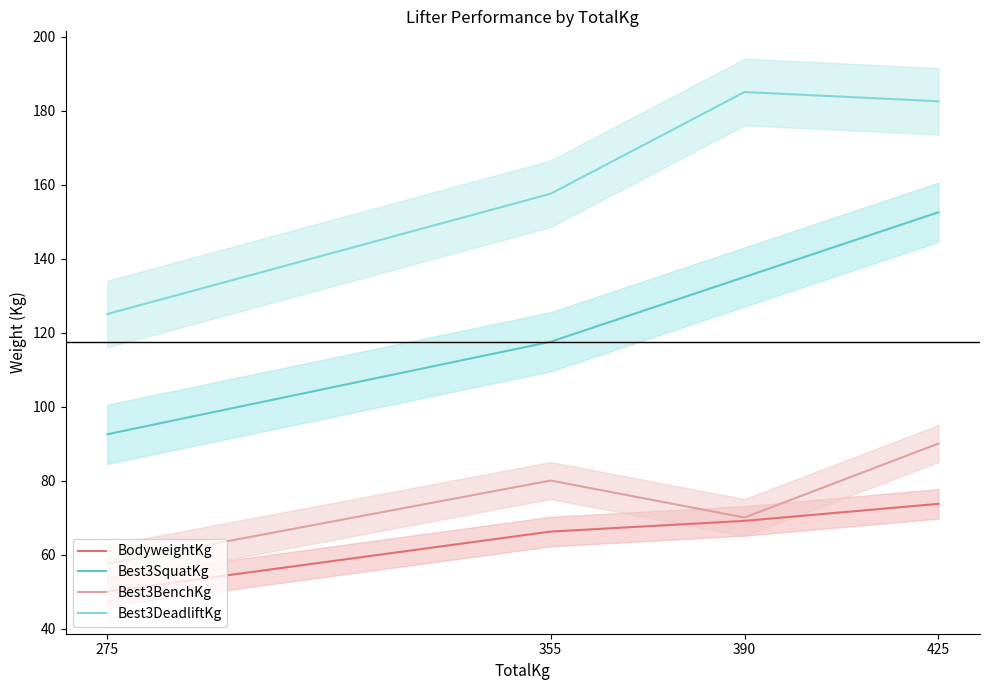

Reading left to right, extract all data points from this chart.

BodyweightKg: 275=50.0	355=66.2	390=69.1	425=73.7
Best3SquatKg: 275=92.5	355=117.5	390=135.0	425=152.5
Best3BenchKg: 275=57.5	355=80.0	390=70.0	425=90.0
Best3DeadliftKg: 275=125.0	355=157.5	390=185.0	425=182.5